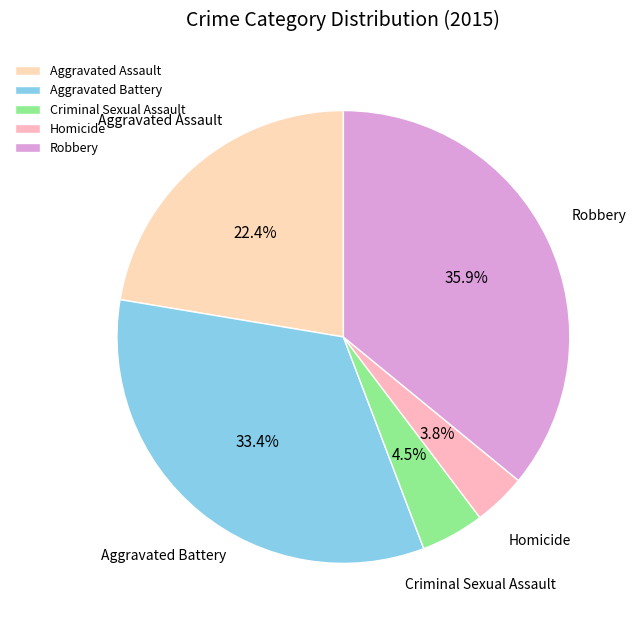

Is the sum of Aggravated Assault and Homicide greater than half?

No